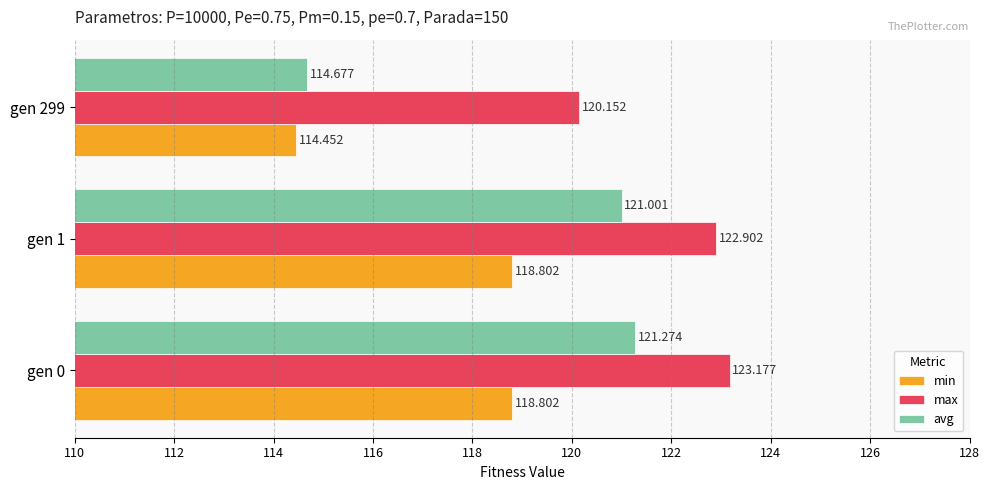

Which series changed the most between gen 0 and gen 299?

avg